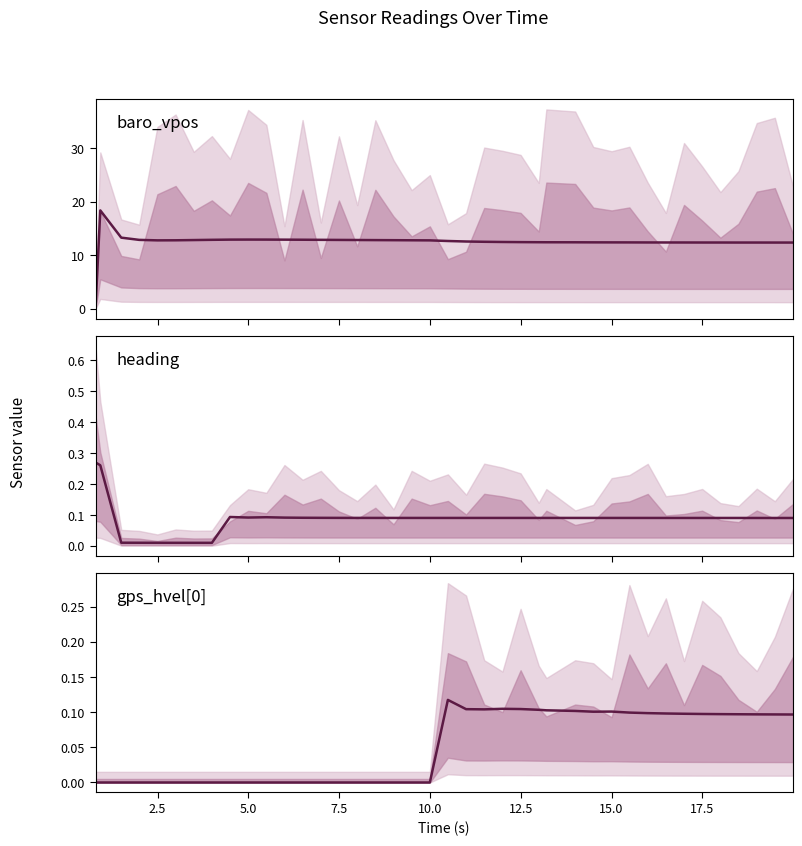

The baro_vpos series shows 12.8 at 10.0. True or false?

True